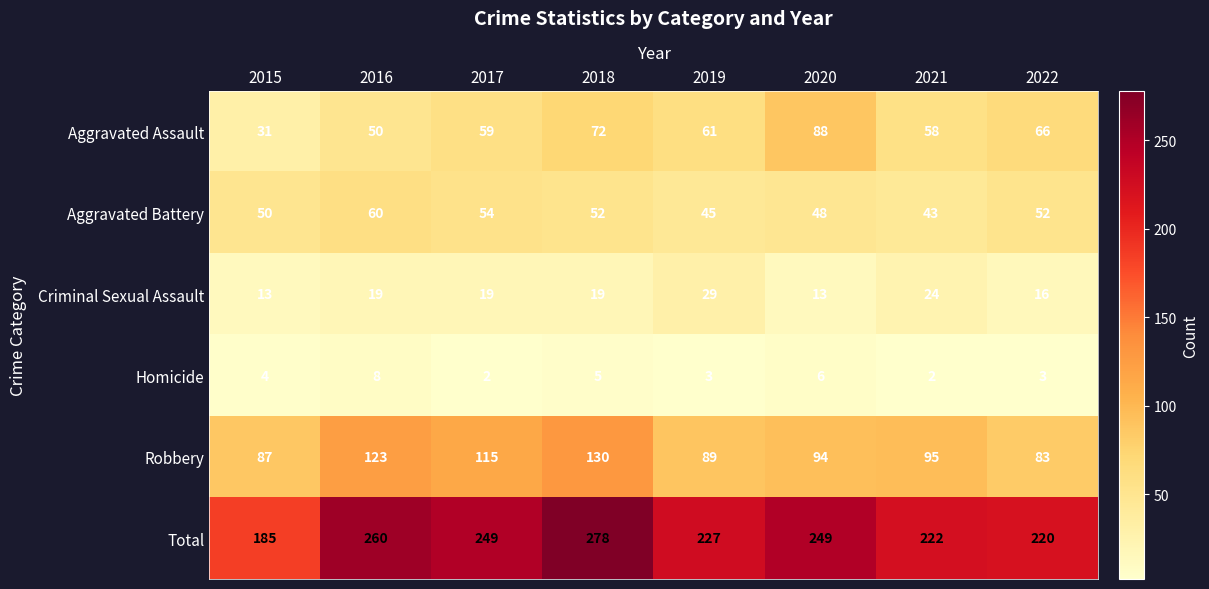

Between 2019 and 2020, which series saw the biggest shift?

Aggravated Assault